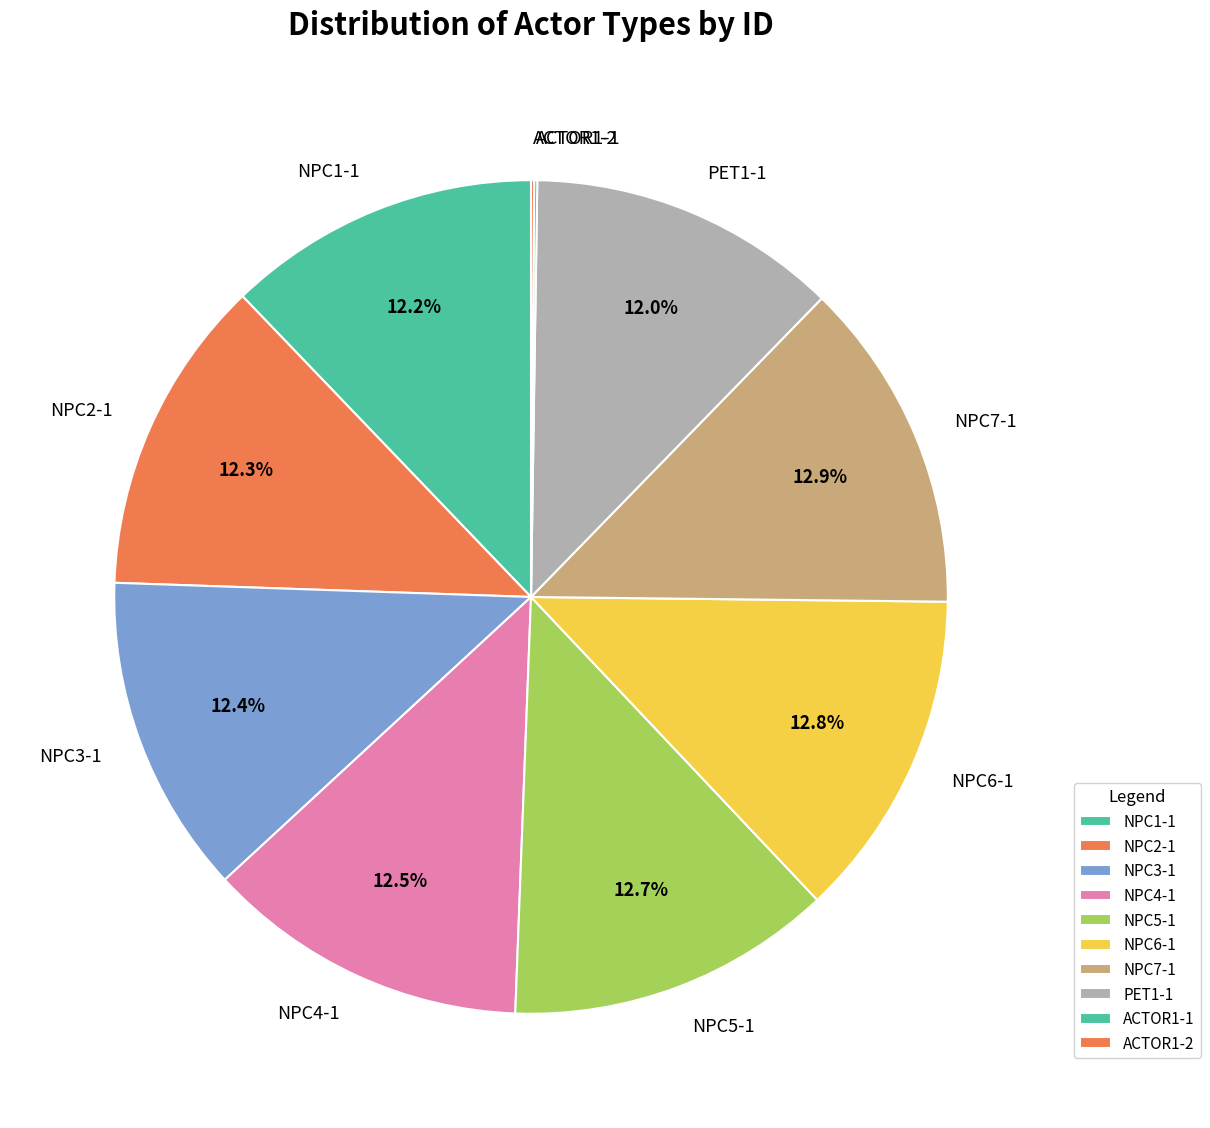

Approximately how many times larger is the value at NPC7-1 compared to NPC3-1?

1.0